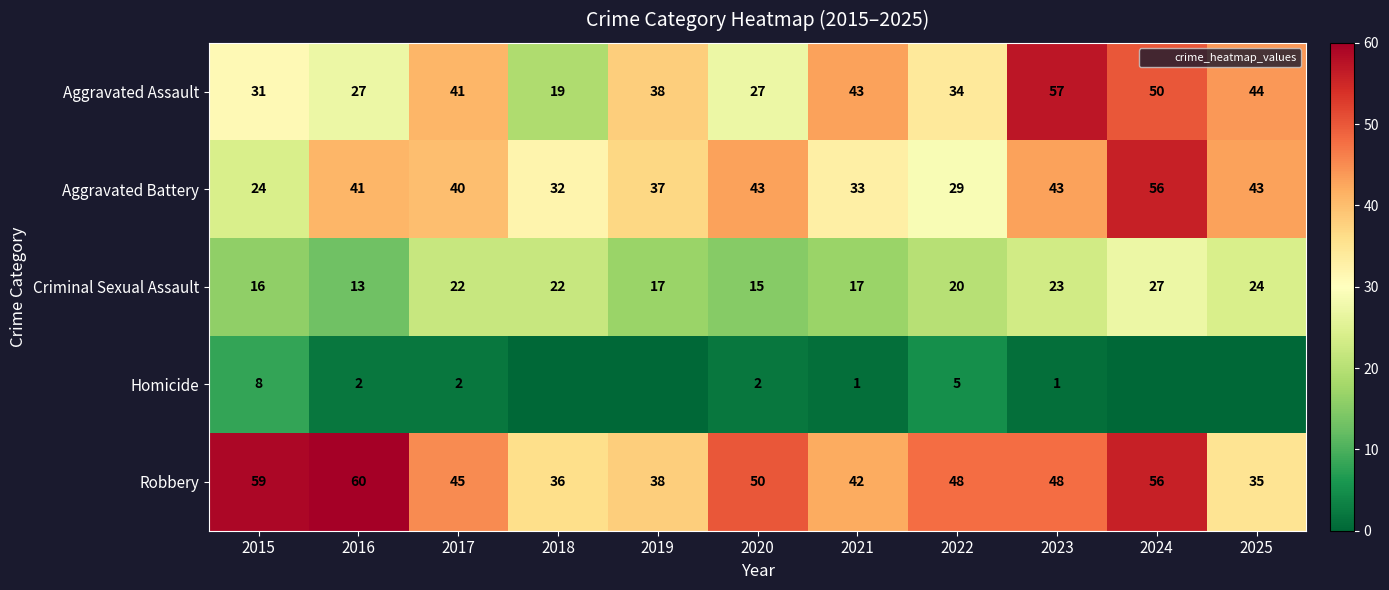

The Robbery series shows 48 at 2023. True or false?

True